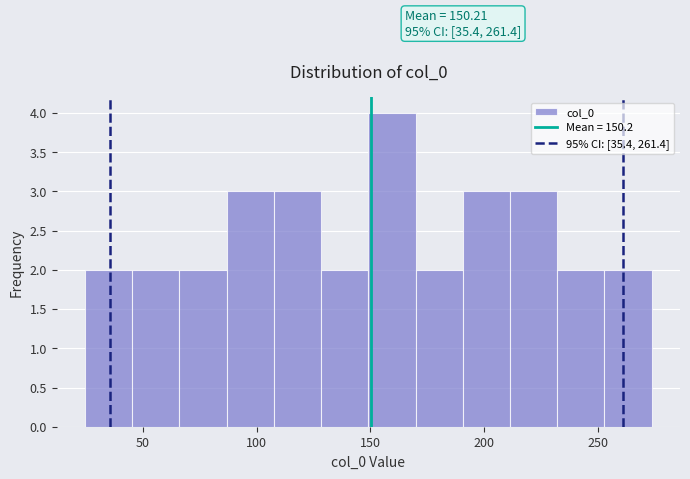

Over which range of the x-axis is the bar tallest?

150 to 170